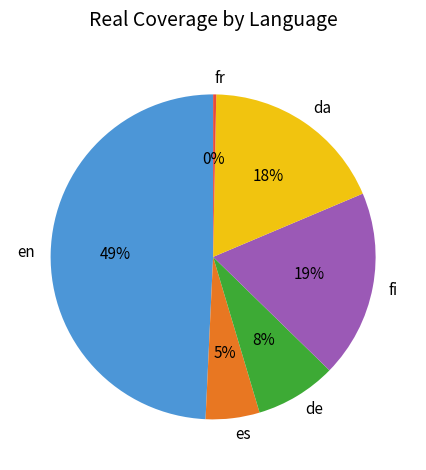

To the nearest percent, what percentage of the pie is da?

18%